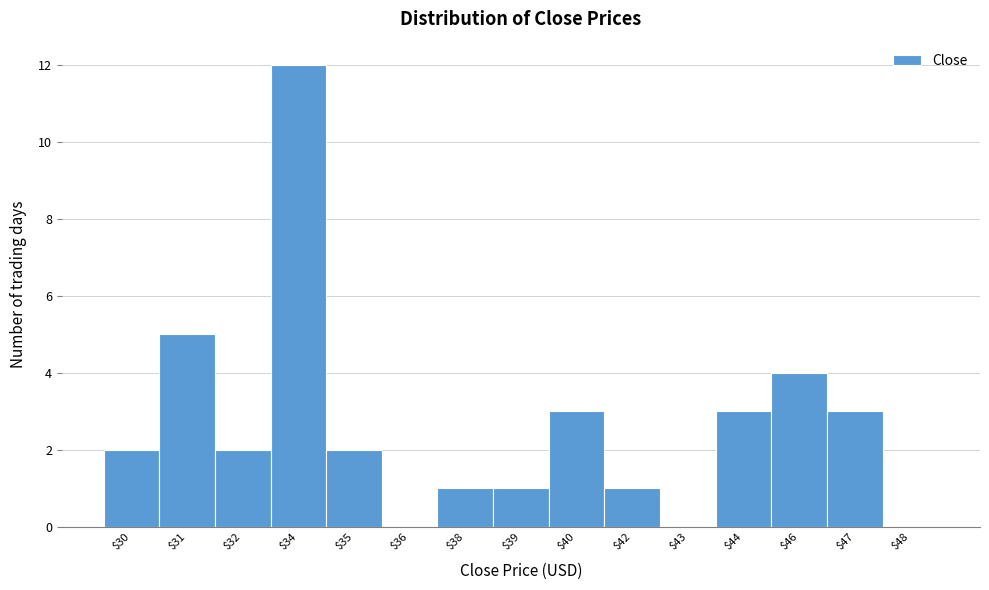

What is the sum of all values?

39